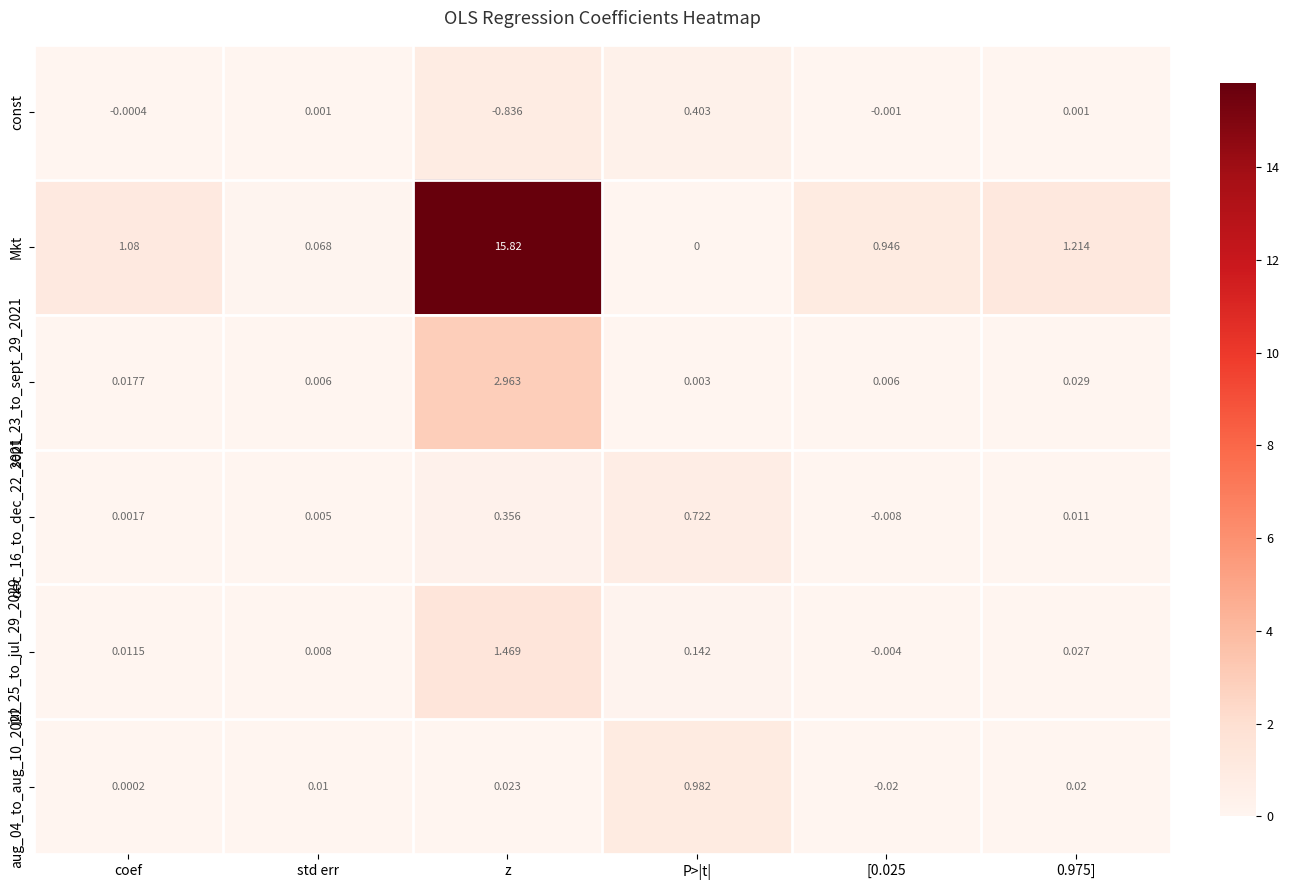

Which category has the highest value in the const series?

P>|t|